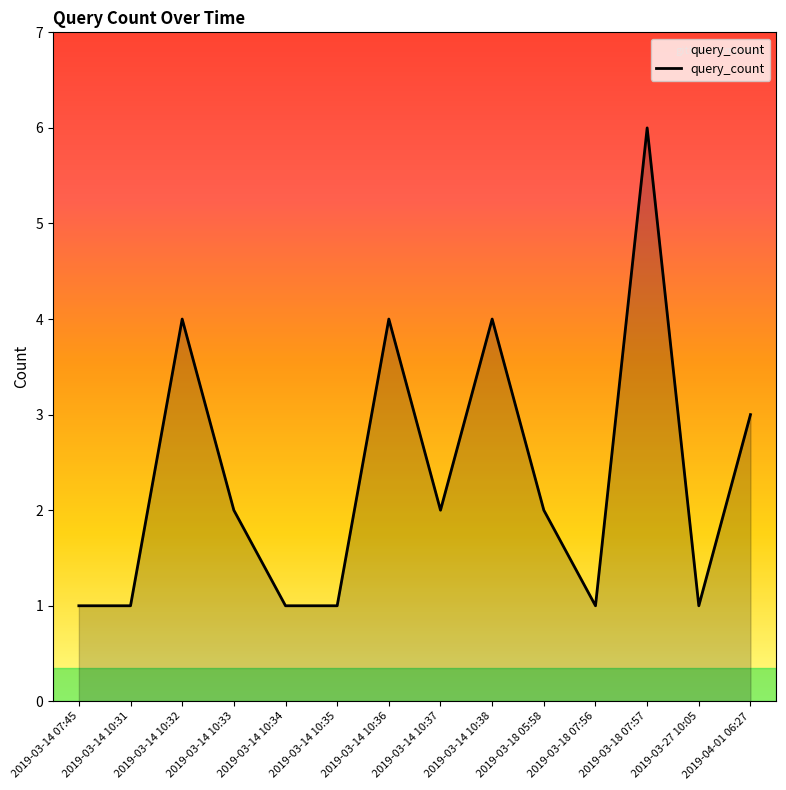

What is the average value?

2